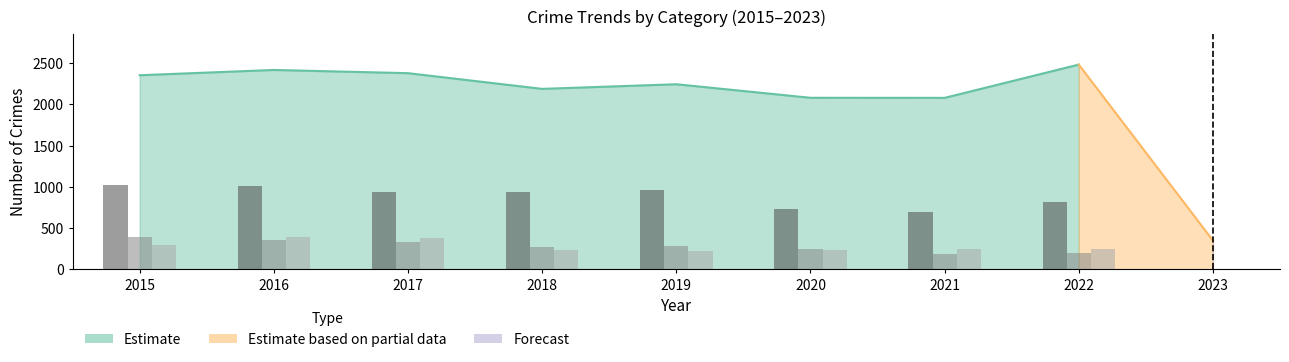

Where does the Theft series first go above 941?

2015